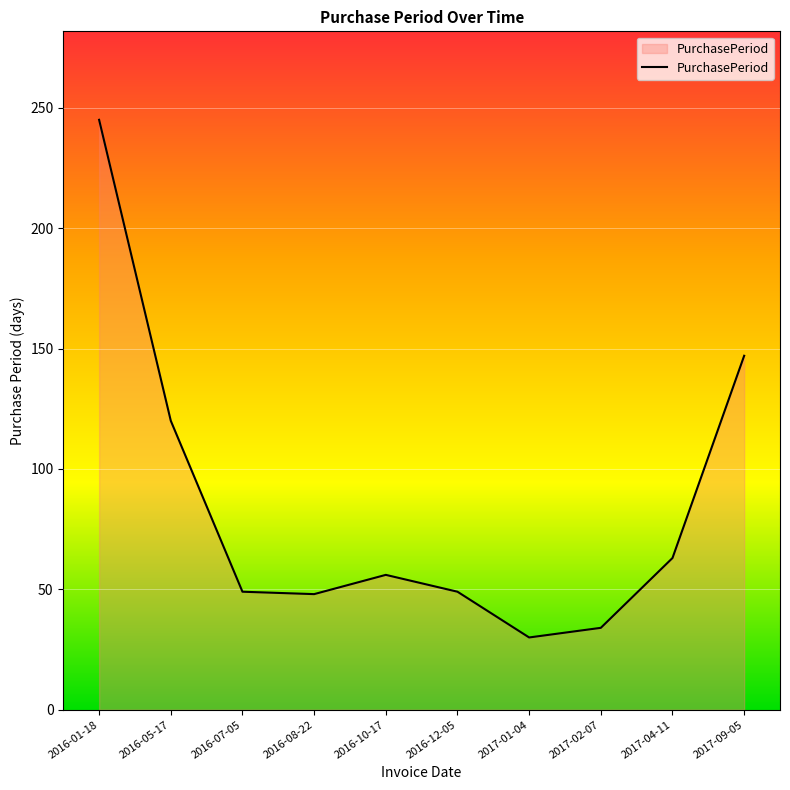

Where is the data nearest to the value 137?

2017-09-05